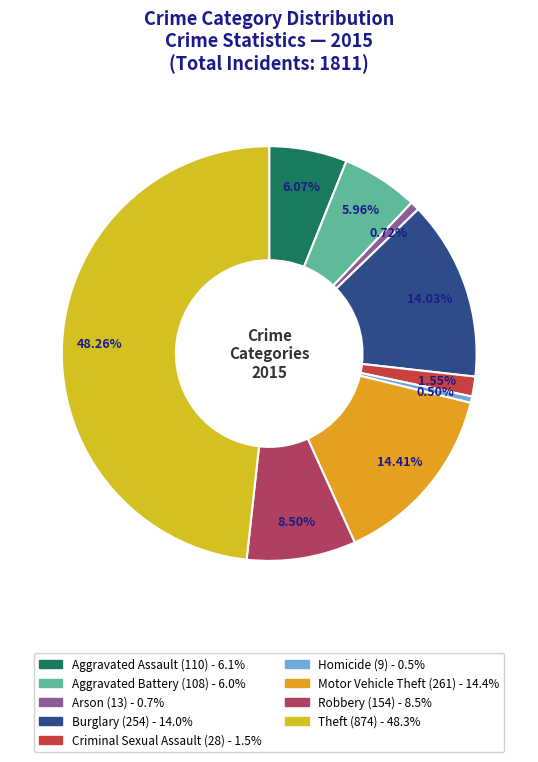

Count the number of slices in the pie.

9